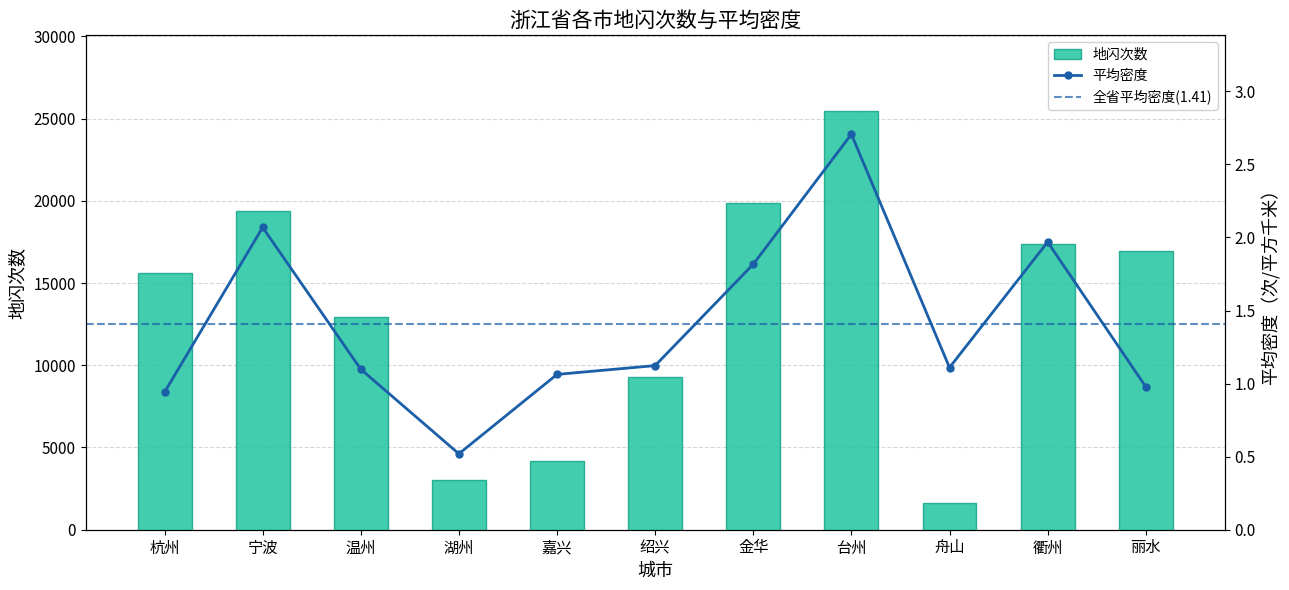

Which category has the highest value in the 地闪次数 series?

台州